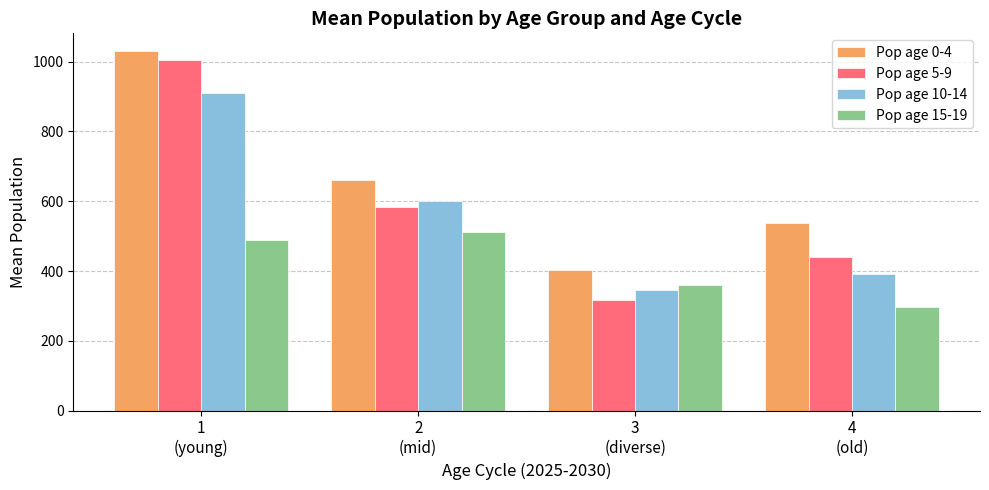

What is the average value of the Pop age 10-14 series?

562.2